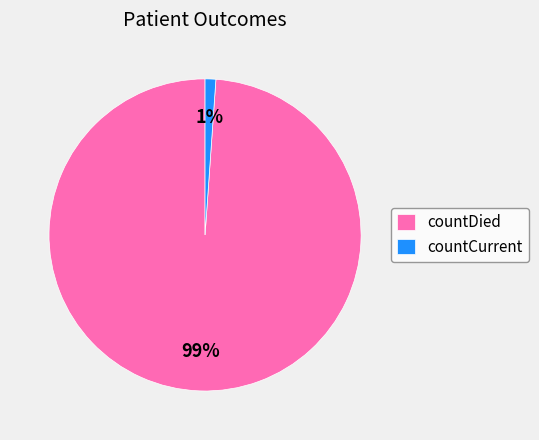

How many slices are in this pie chart?

2